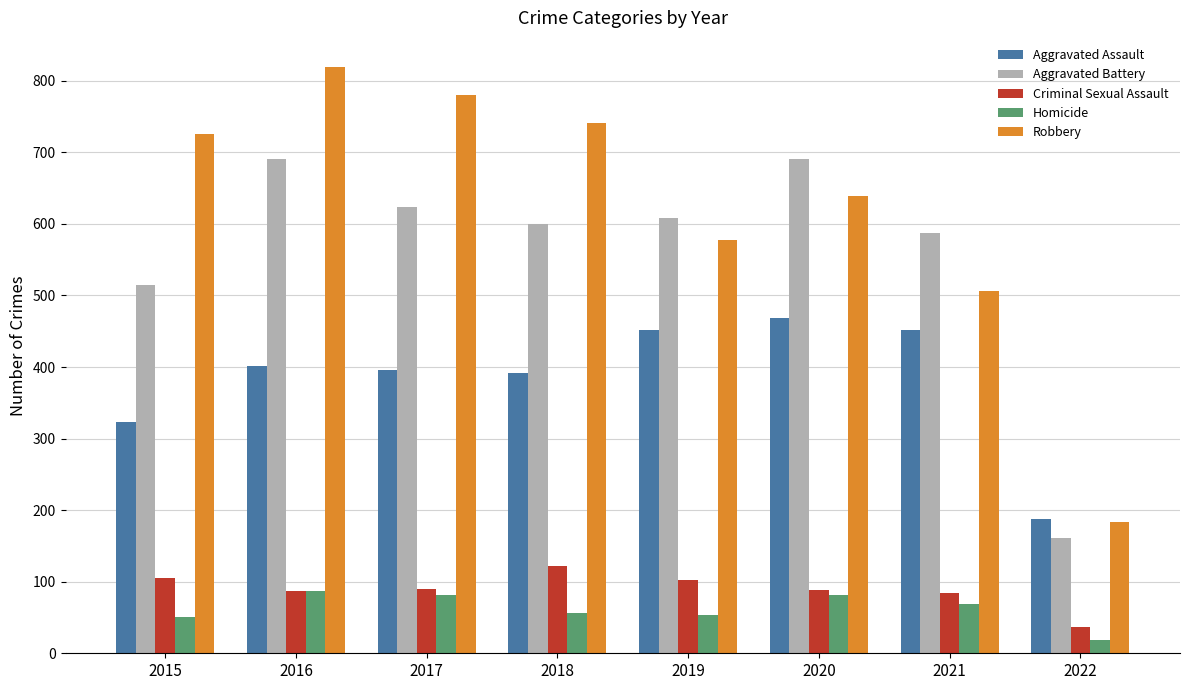

What is the approximate value of Criminal Sexual Assault at 2018, to the nearest 5?

120